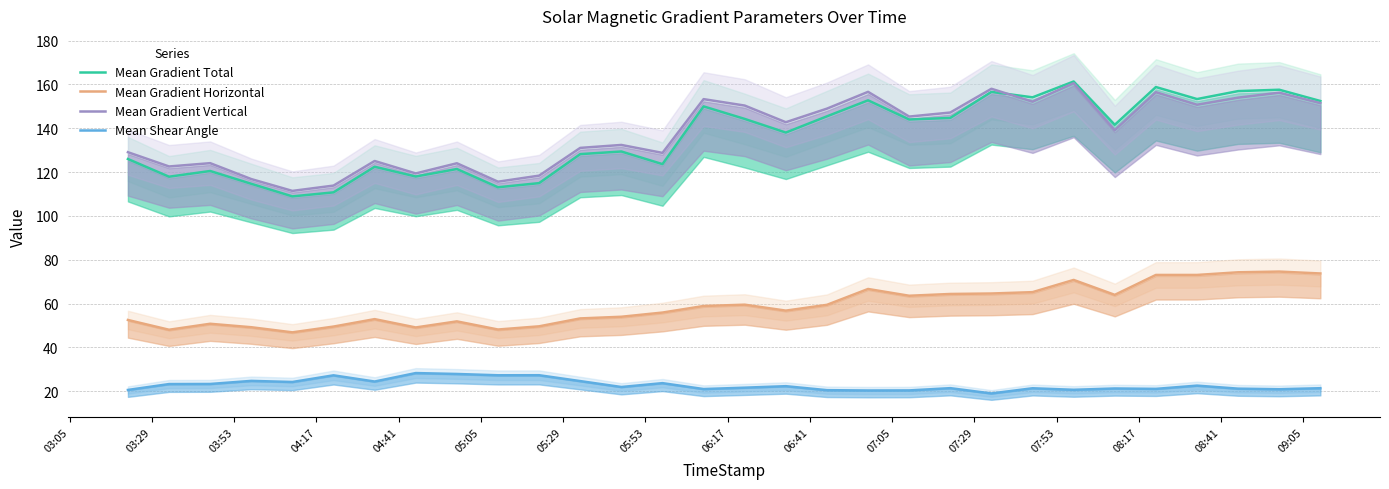

What is the lowest value of the Mean Shear Angle series?

19.0